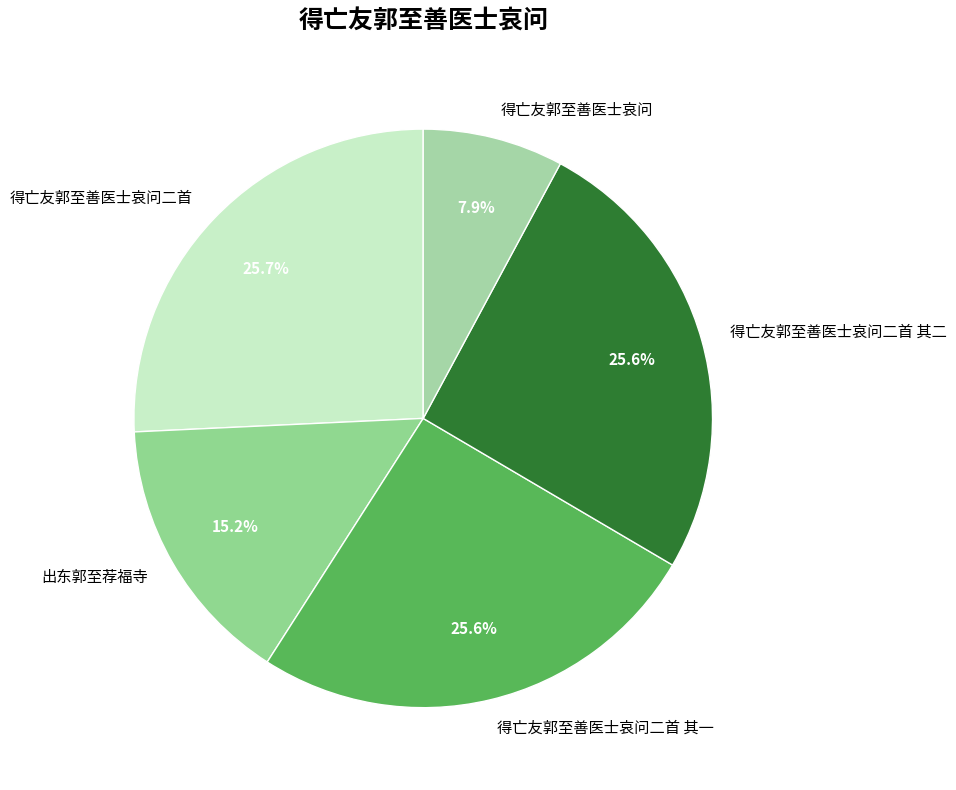

Approximately how many times larger is the value at 得亡友郭至善医士哀问 compared to 得亡友郭至善医士哀问二首 其二?

0.3